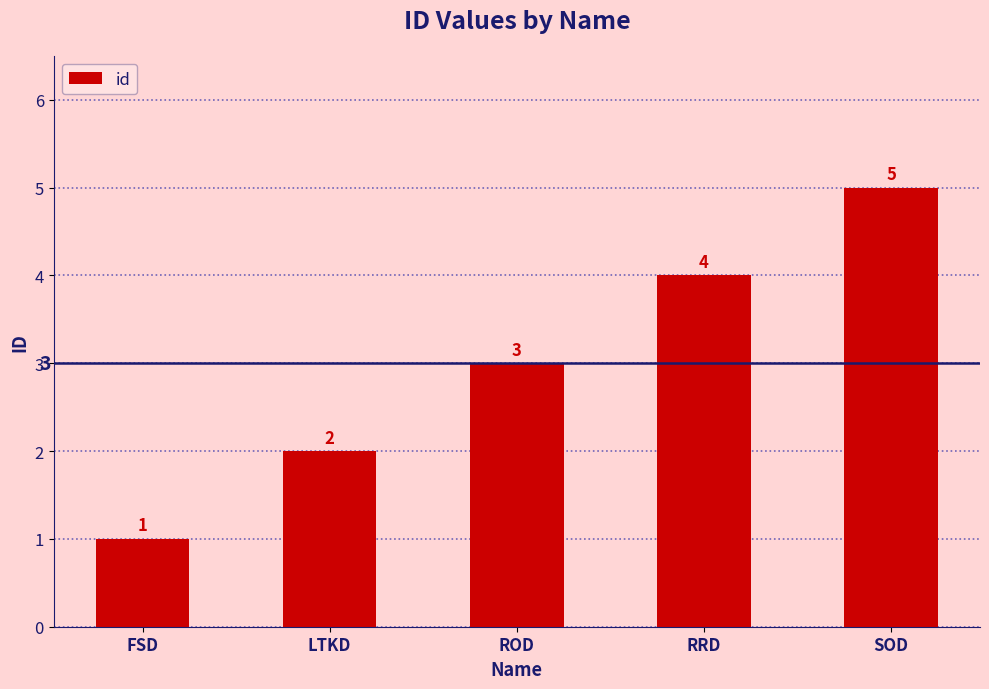

What is the ratio of the value at SOD to the value at FSD?

5.0